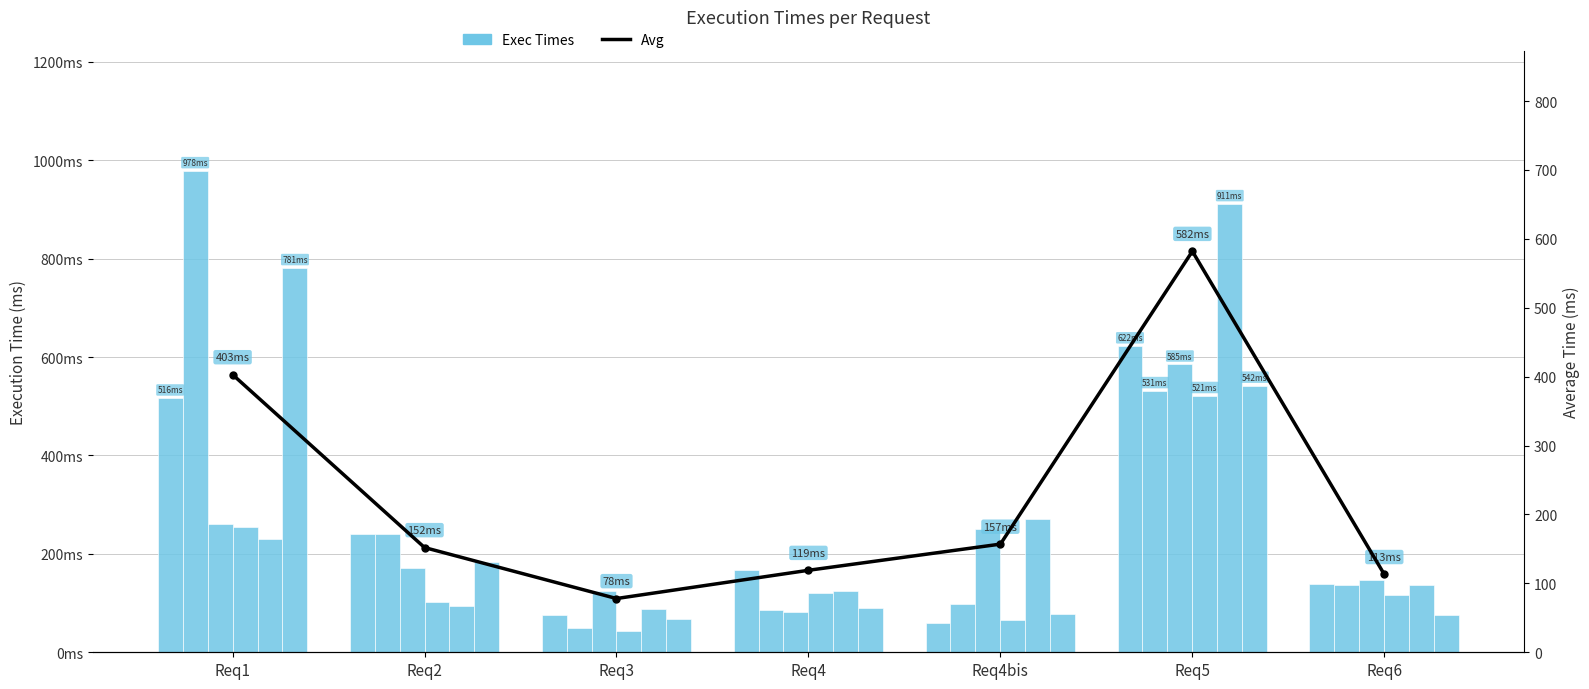

What is the label of the 6th bar from the left?

Req5